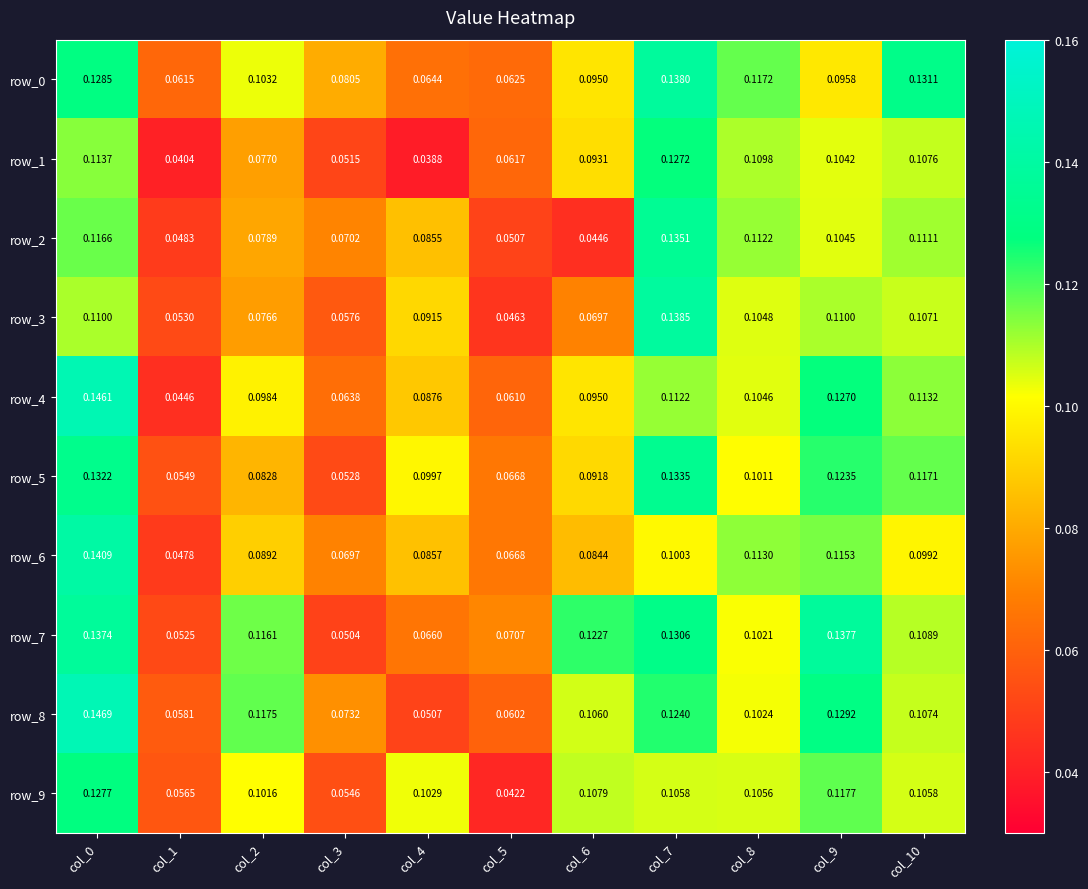

Is the value of row_1 at col_8 greater than the value of row_8 at col_4?

Yes